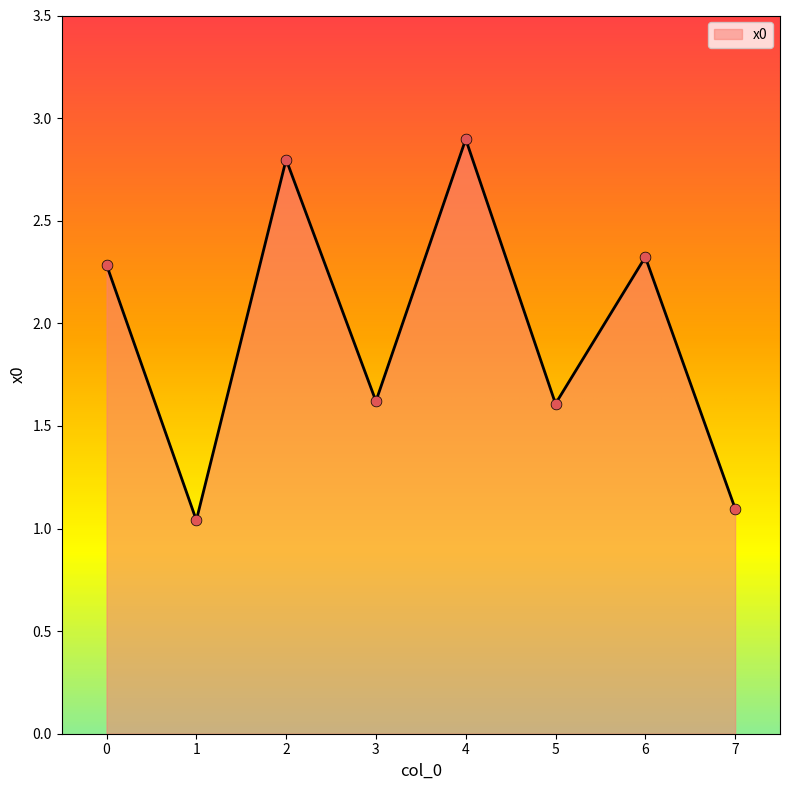

Which has a higher value, 1 or 6?

6